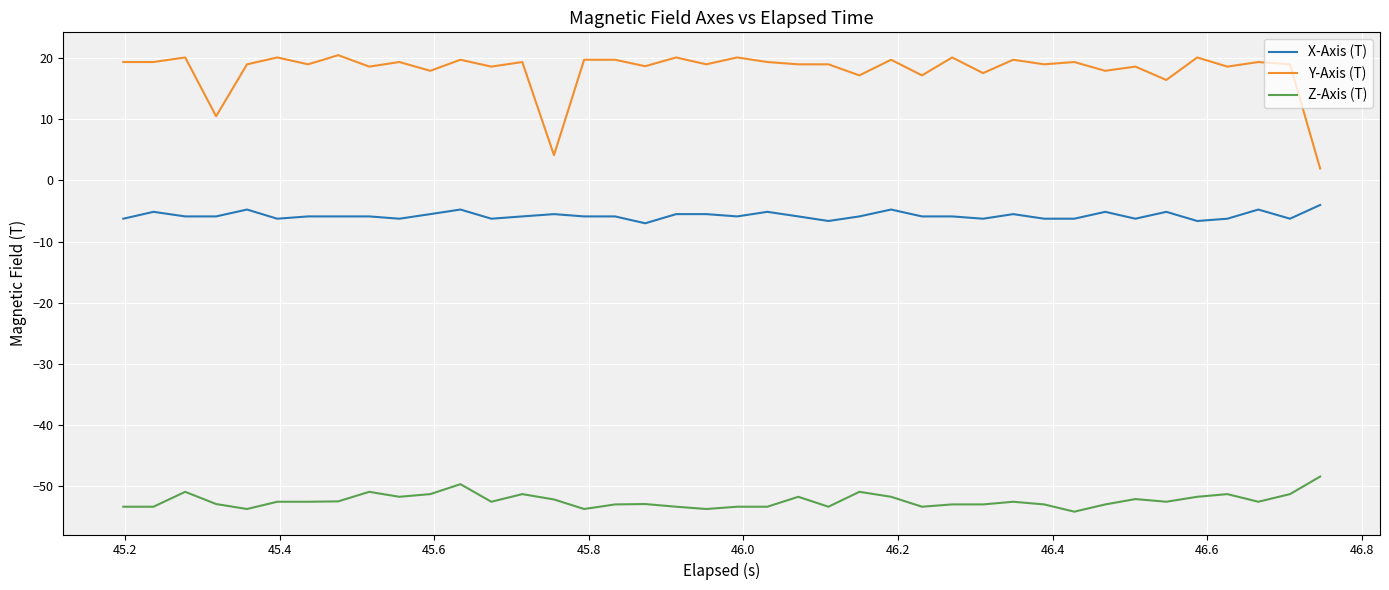

True or false: Z-Axis (T) and Y-Axis (T) cross at least once.

False